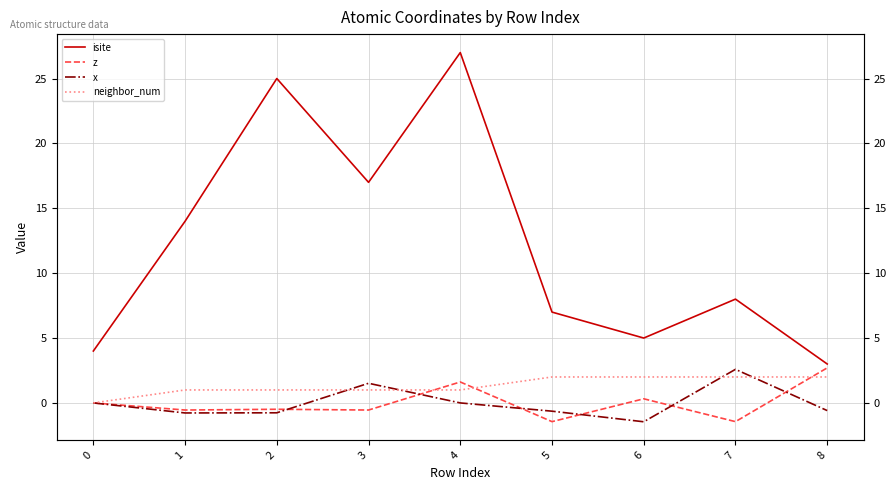

True or false: x has more than 2 interior local peaks.

False